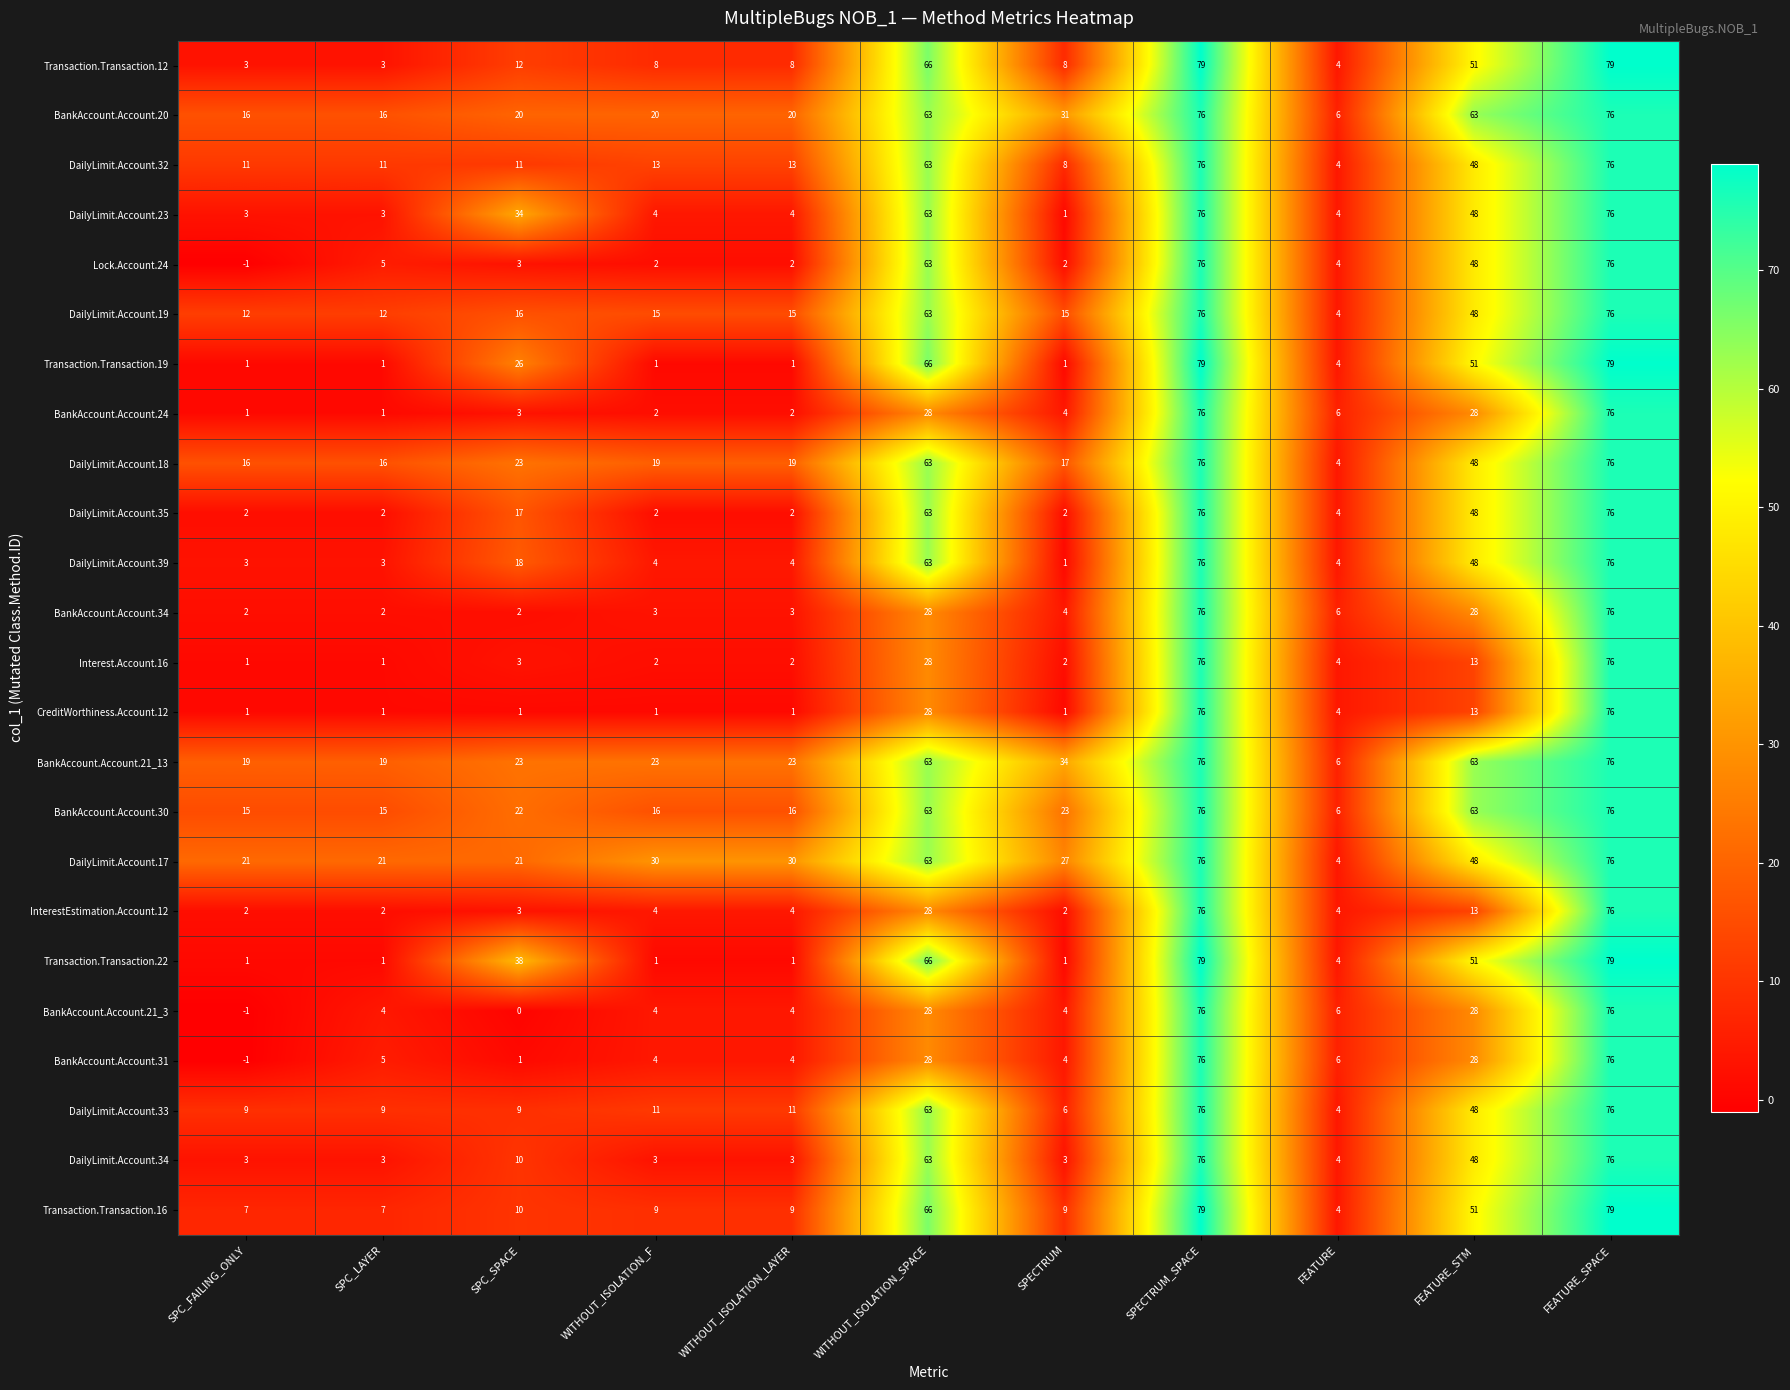

Which series changed the most between SPC_LAYER and WITHOUT_ISOLATION_LAYER?

DailyLimit.Account.17